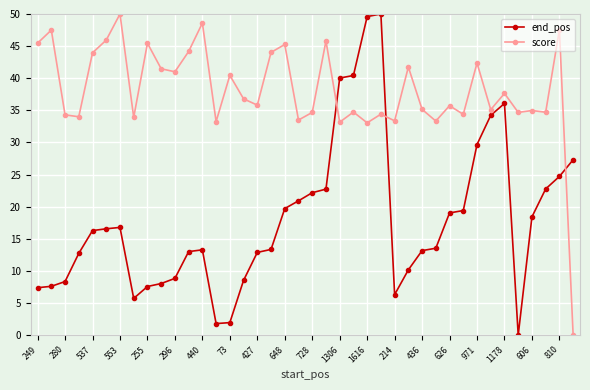

Count the number of categories in the chart.

40